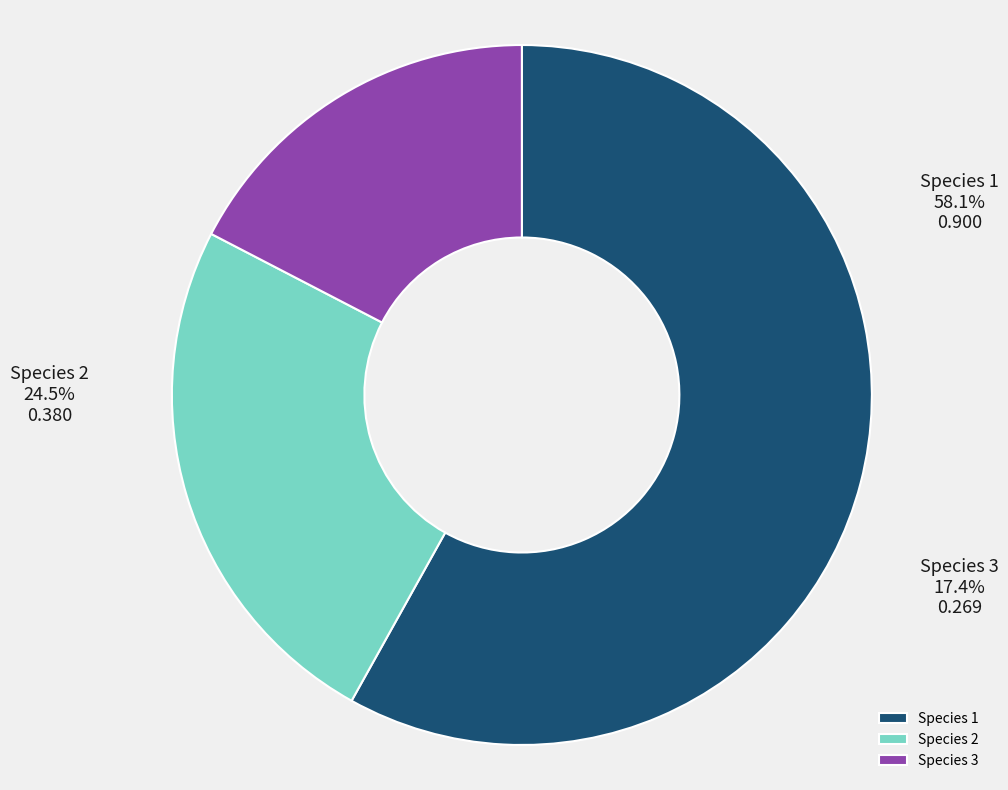

Which category accounts for the majority?

Species 1